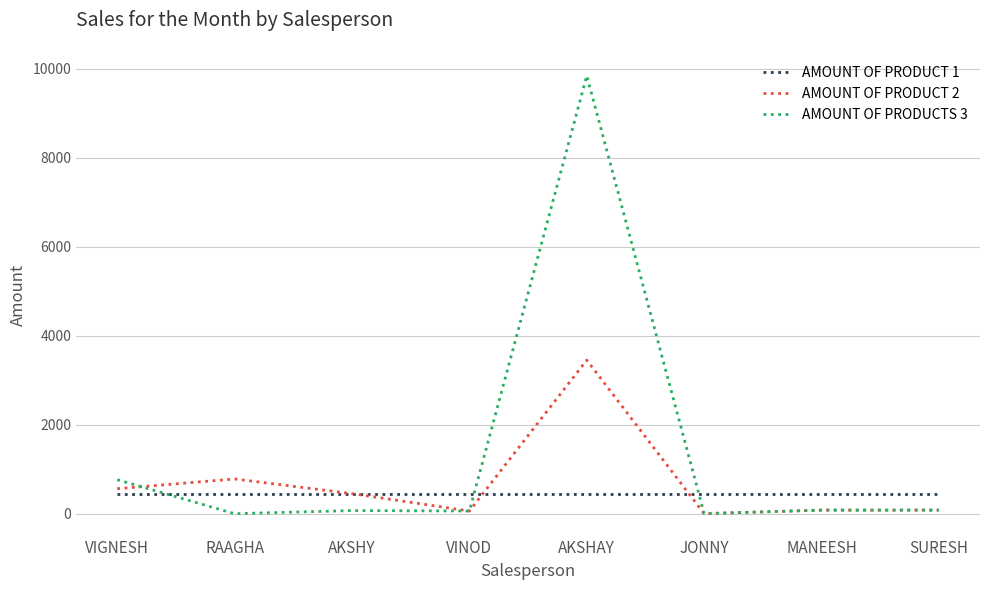

How many distinct data groups are displayed?

3